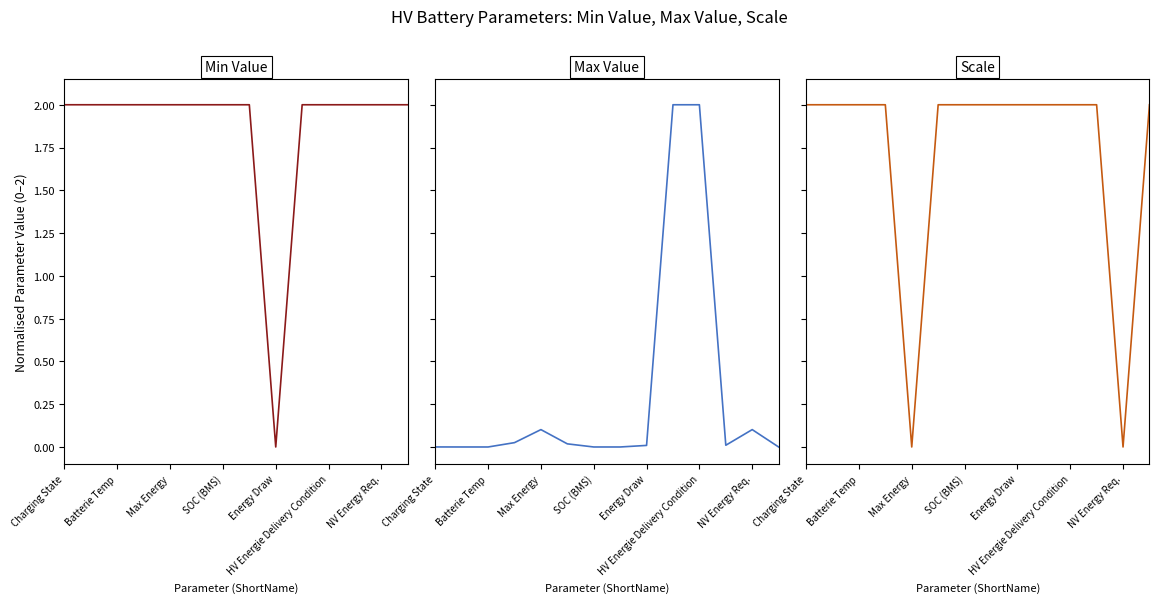

What is the average value of the Scale series?

1.7